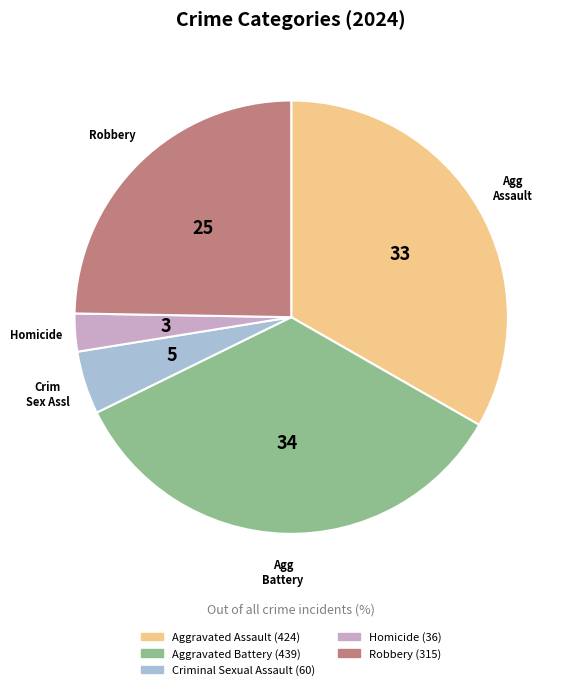

Which slice is the smallest?

Homicide